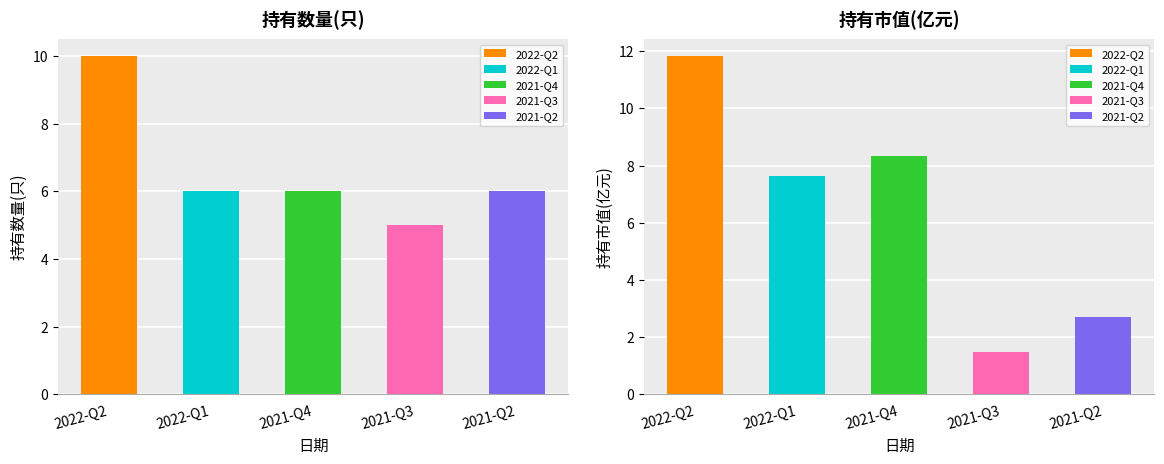

What is the difference between the maximum and minimum values in the 持有数量(只) series?

5.0